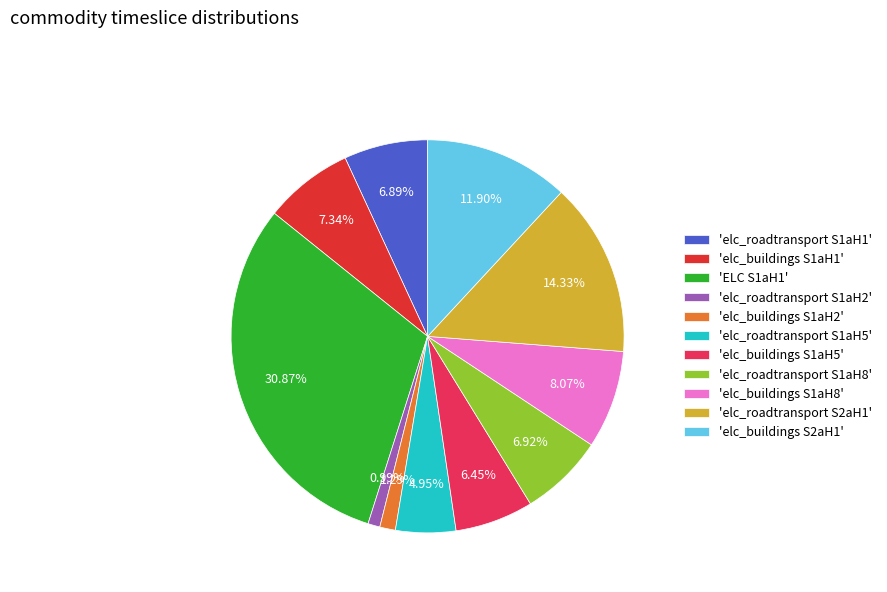

Which slice is the largest?

'ELC S1aH1'